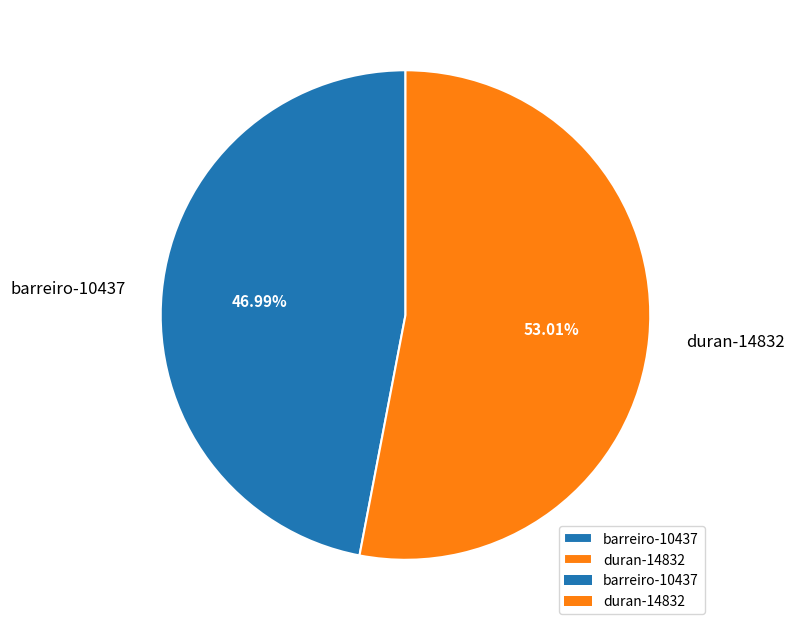

What is the ratio of the value at barreiro-10437 to the value at duran-14832?

0.9